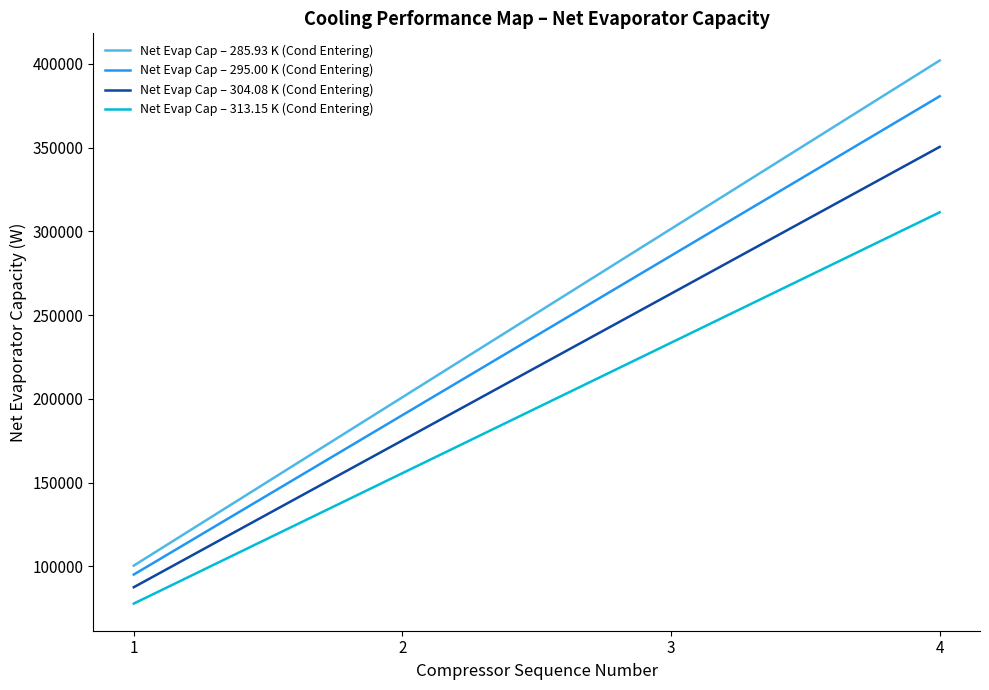

Rank the series by their average value, from lowest to highest.

Net Evap Cap – 313.15 K (Cond Entering), Net Evap Cap – 304.08 K (Cond Entering), Net Evap Cap – 295.00 K (Cond Entering), Net Evap Cap – 285.93 K (Cond Entering)